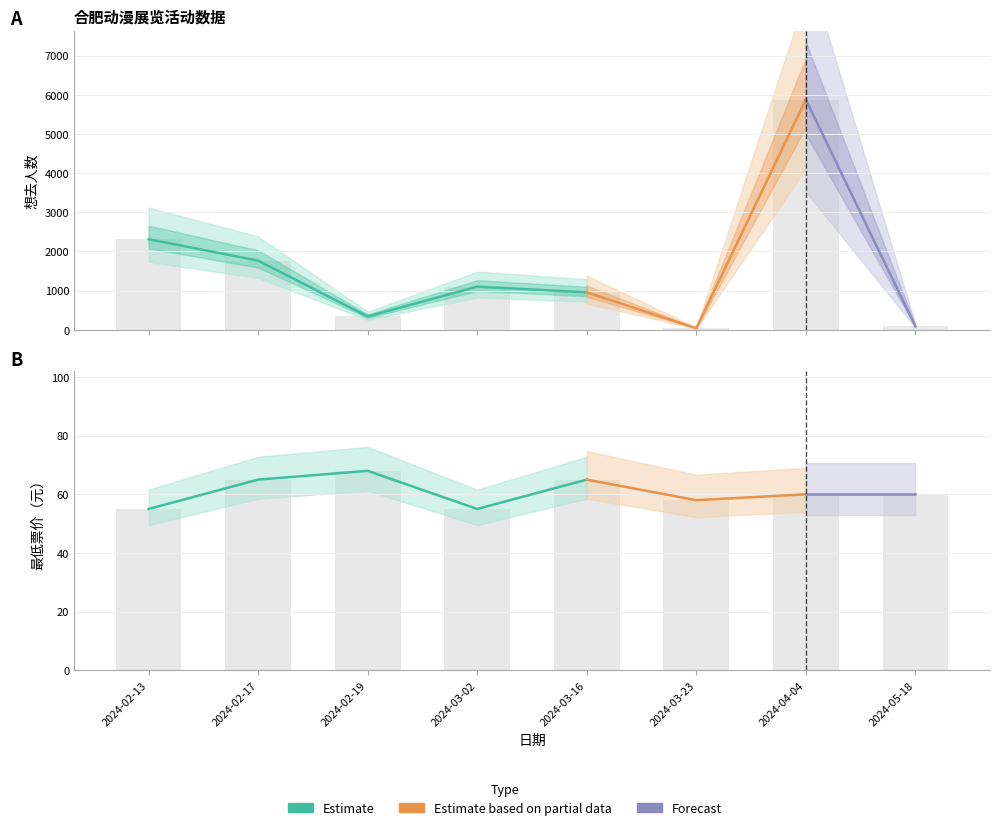

Rank the categories by 想去人数 value from highest to lowest.

2024-04-04, 2024-02-13, 2024-02-17, 2024-03-02, 2024-03-16, 2024-02-19, 2024-05-18, 2024-03-23